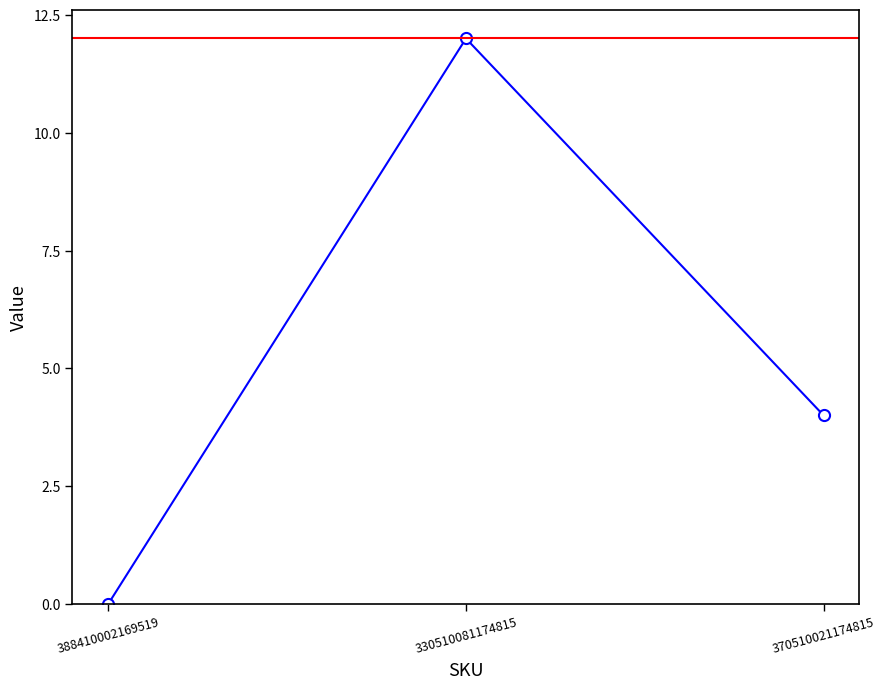

What position from the left is 370510021174815?

3